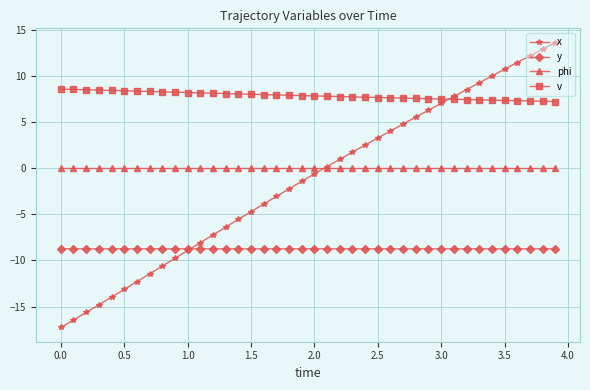

How many intersections are there between y and x?

1